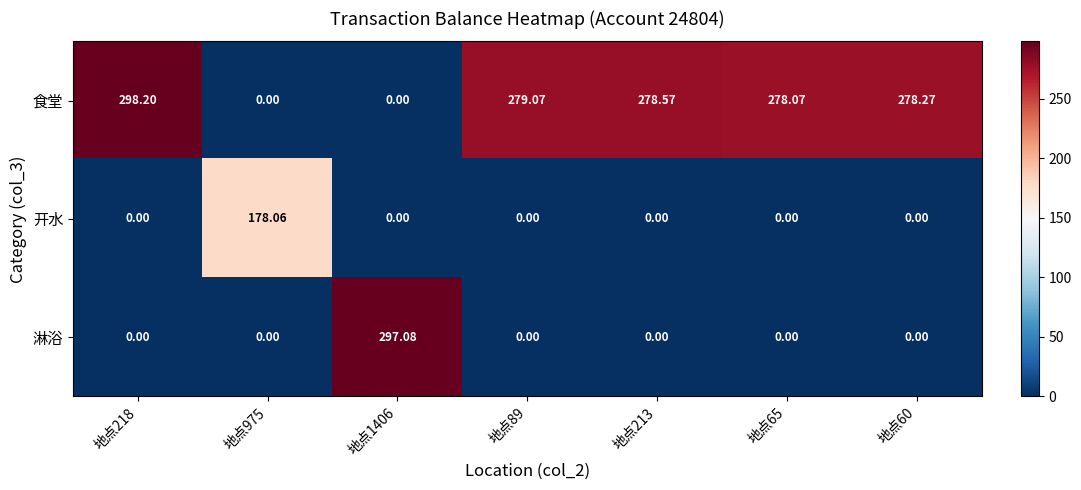

Which series has the widest spread of values?

食堂